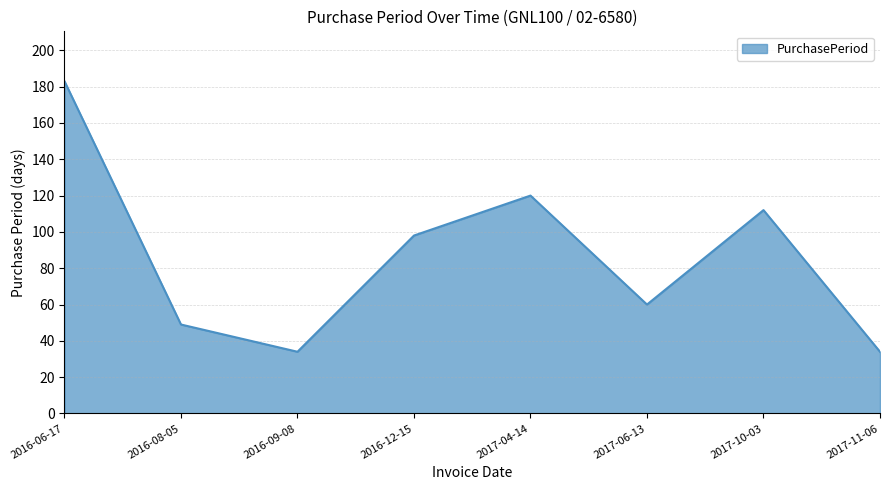

Reading right to left, what are all the values shown in this chart?

2017-11-06=34	2017-10-03=112	2017-06-13=60	2017-04-14=120	2016-12-15=98	2016-09-08=34	2016-08-05=49	2016-06-17=183